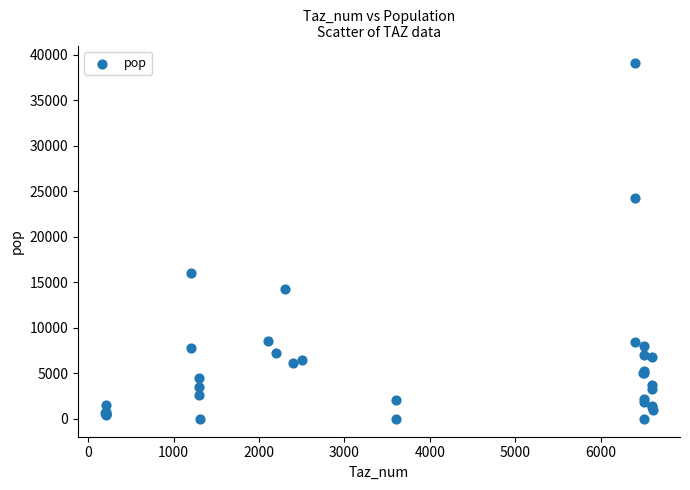

What Y value in the scatter plot is closest to 19520?

16066.2